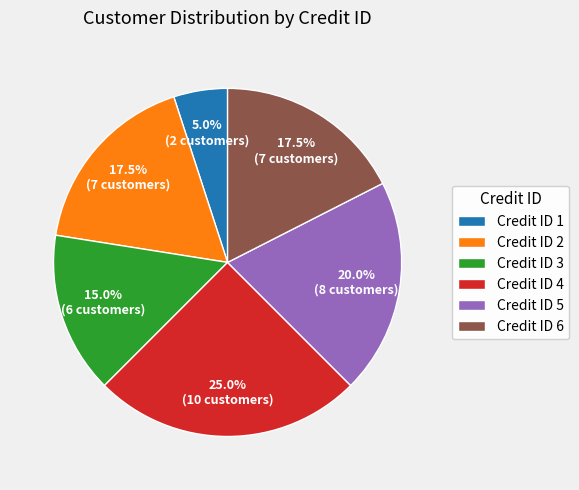

Which category has the biggest portion of the pie?

Credit ID 4